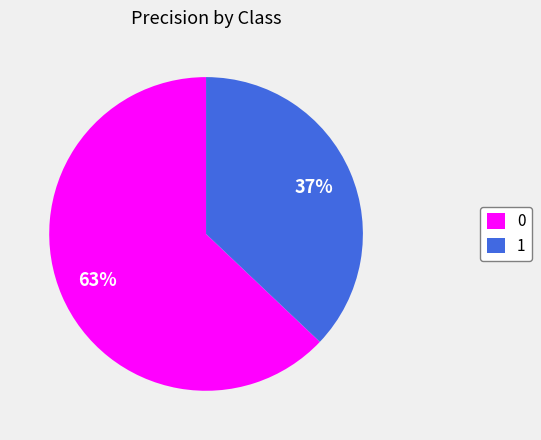

What is the smallest slice in the pie chart?

1